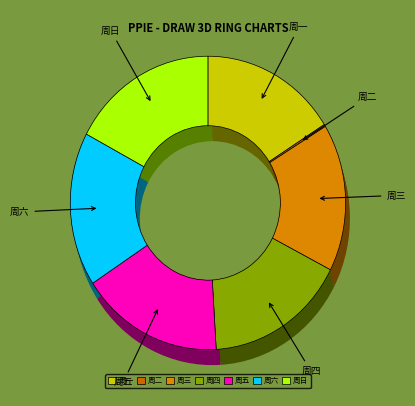

Count the number of slices in the pie.

7